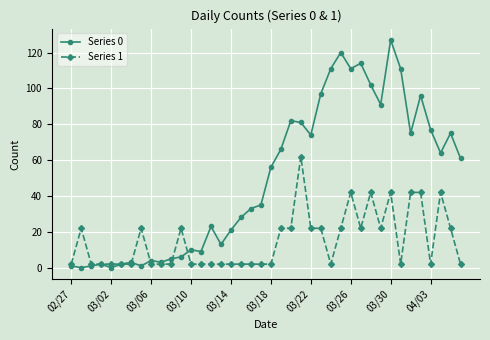

What is the greatest value displayed?

127